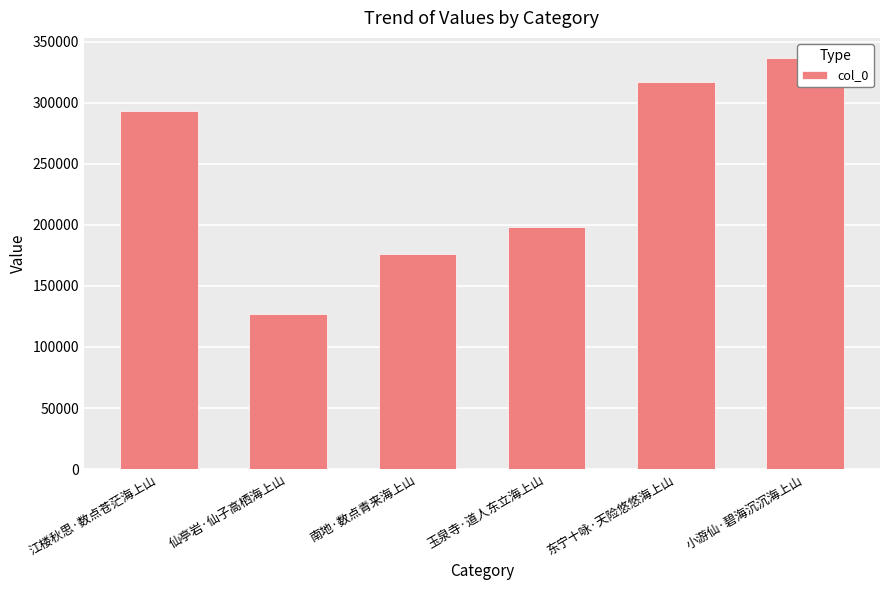

Rank the categories by value from lowest to highest.

仙亭岩·仙子高栖海上山, 南地·数点青来海上山, 玉泉寺·道人东立海上山, 江楼秋思·数点苍茫海上山, 东宁十咏·天险悠悠海上山, 小游仙·碧海沉沉海上山